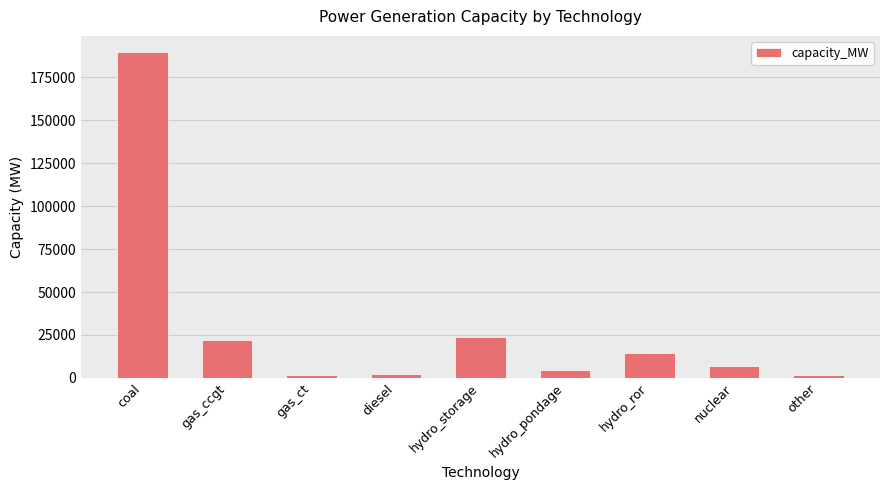

What is the difference between the maximum and minimum values?

188170